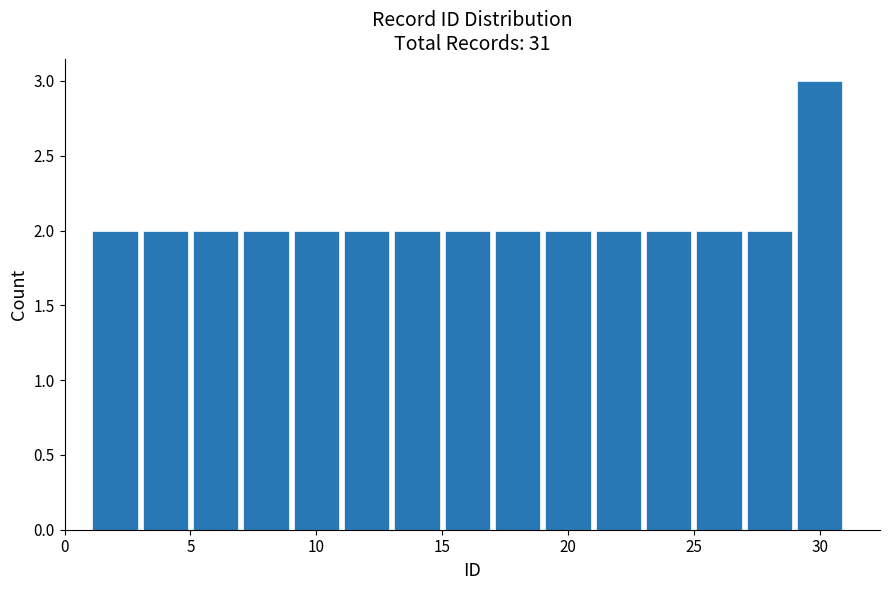

Reading left to right, transcribe this chart: for each bar, give the range it covers on the x-axis and its height. The values are not printed on the chart, so give them approximately, as read against the axis.

1 to 3: 2
3 to 5: 2
5 to 7: 2
7 to 9: 2
9 to 11: 2
11 to 13: 2
13 to 15: 2
15 to 17: 2
17 to 19: 2
19 to 21: 2
21 to 23: 2
23 to 25: 2
25 to 27: 2
27 to 29: 2
29 to 31: 3